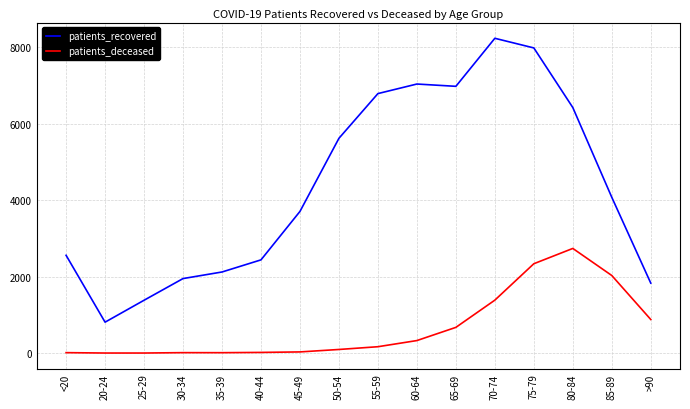

At which category is the sum across all series the highest?

75-79